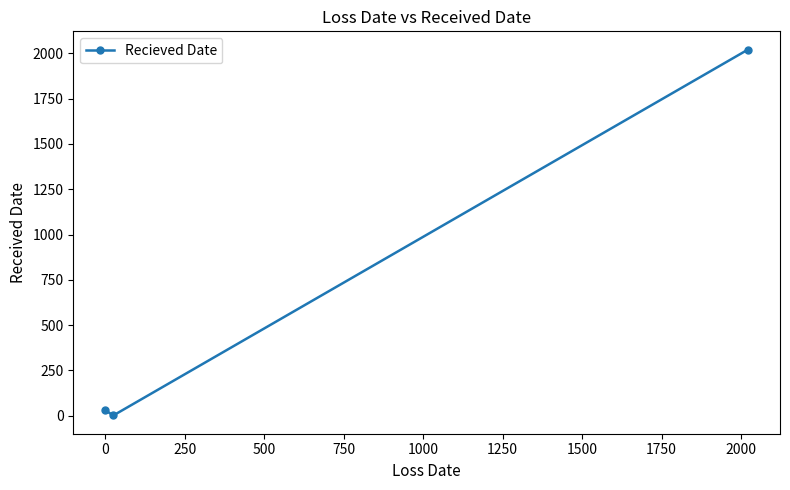

What is the average value?

684